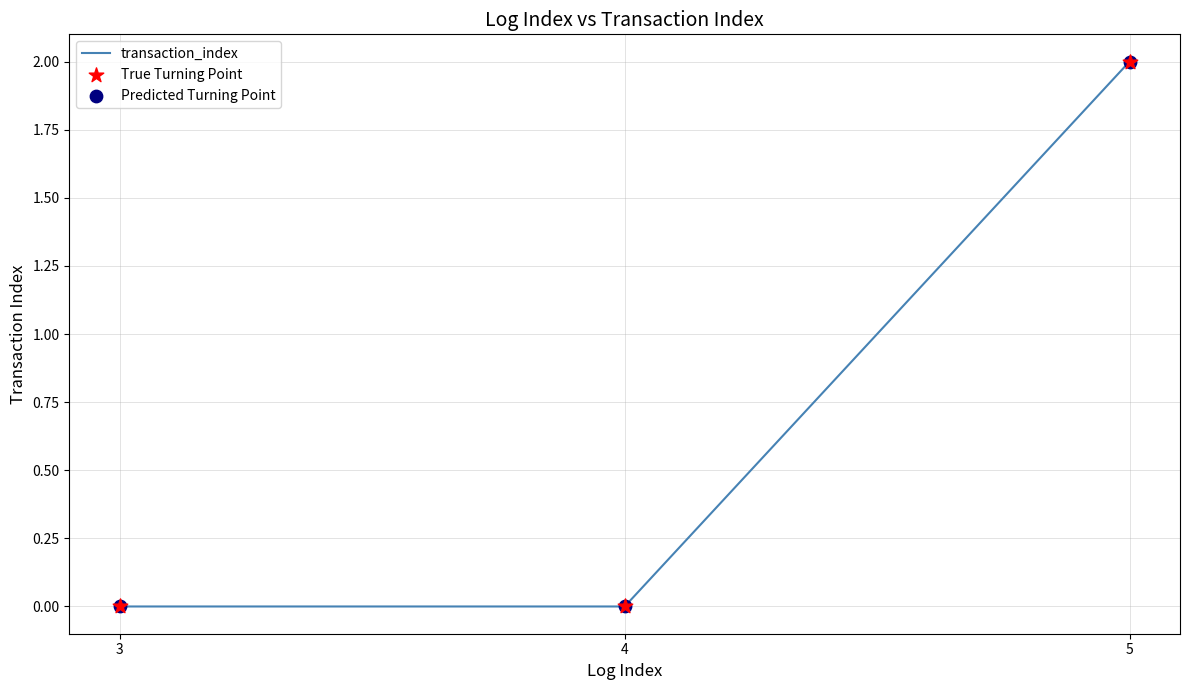

The chart shows a value of 2 at 5. True or false?

True